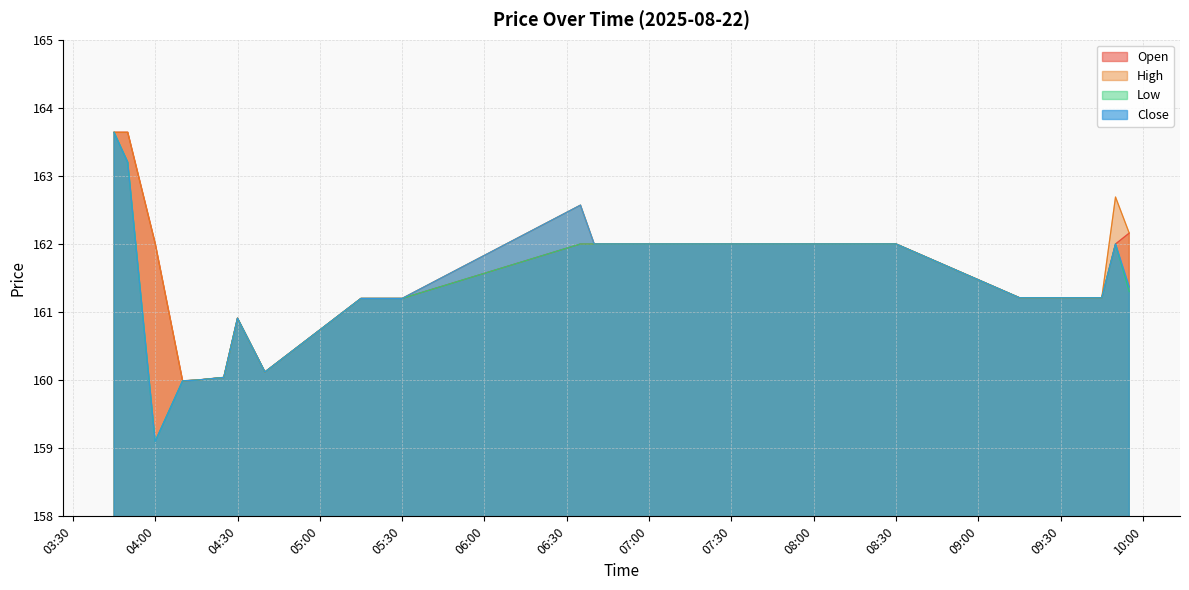

True or false: High and Close cross at least once.

False